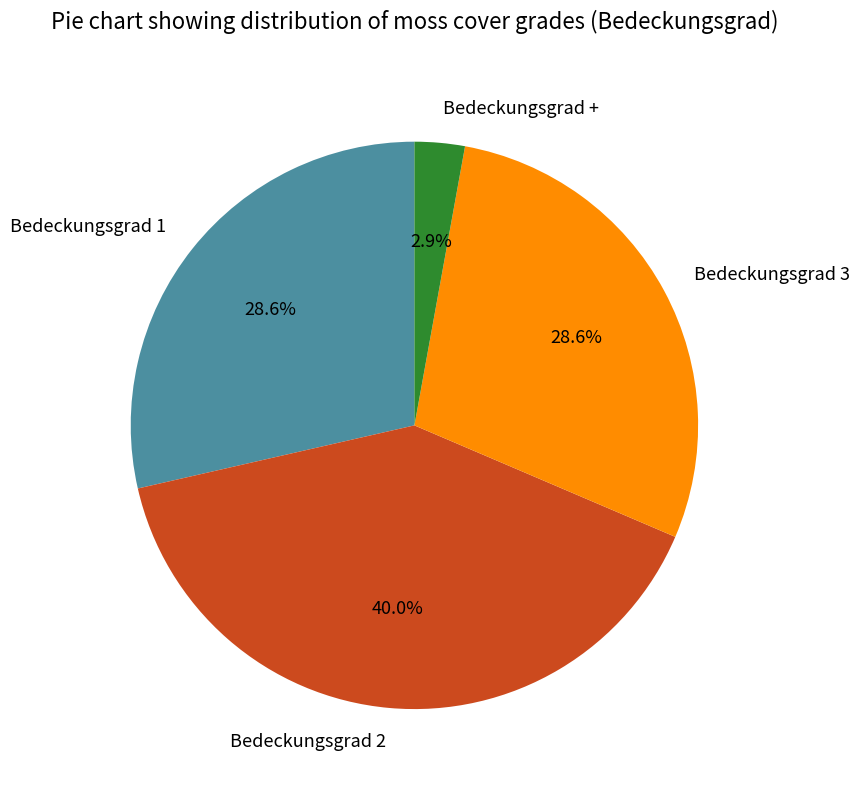

Between Bedeckungsgrad 2 and Bedeckungsgrad 3, which is larger?

Bedeckungsgrad 2